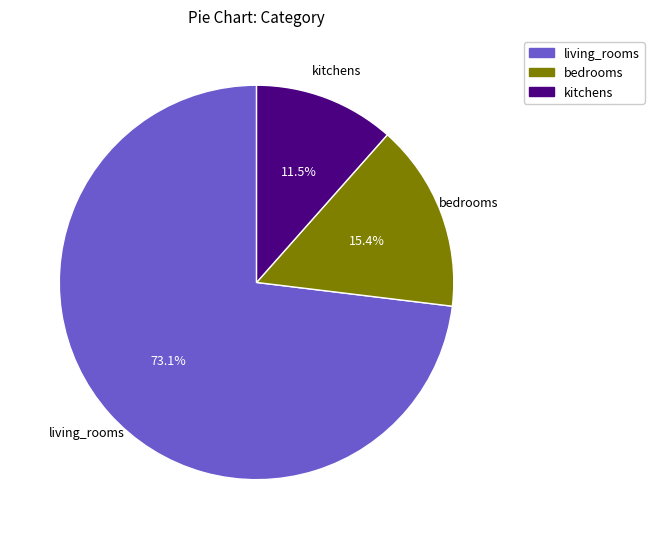

Is there any slice that represents more than half of the pie?

Yes